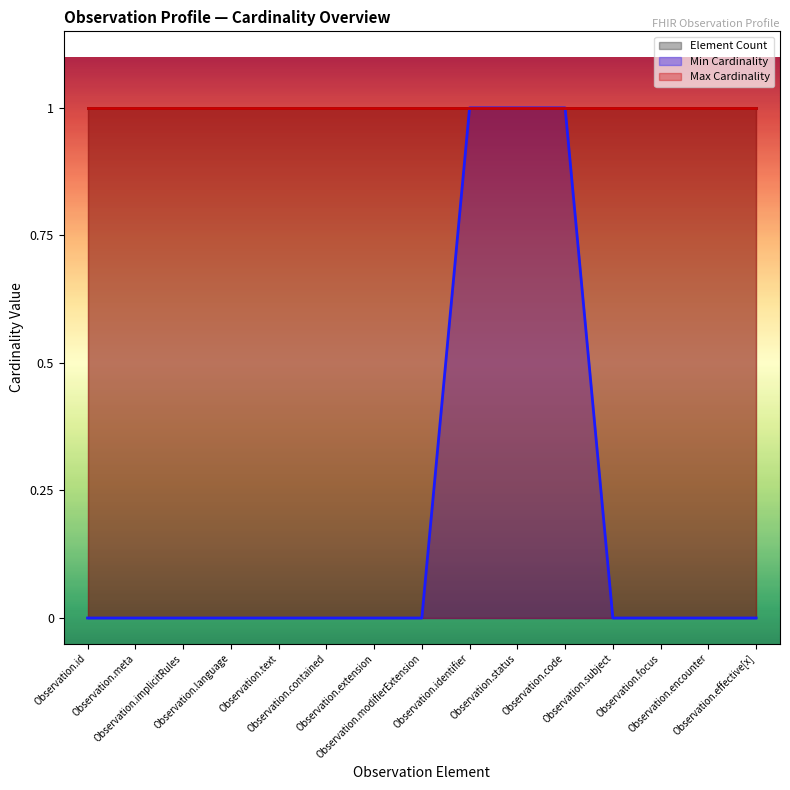

What is the difference between the highest and lowest values at Observation.modifierExtension?

1